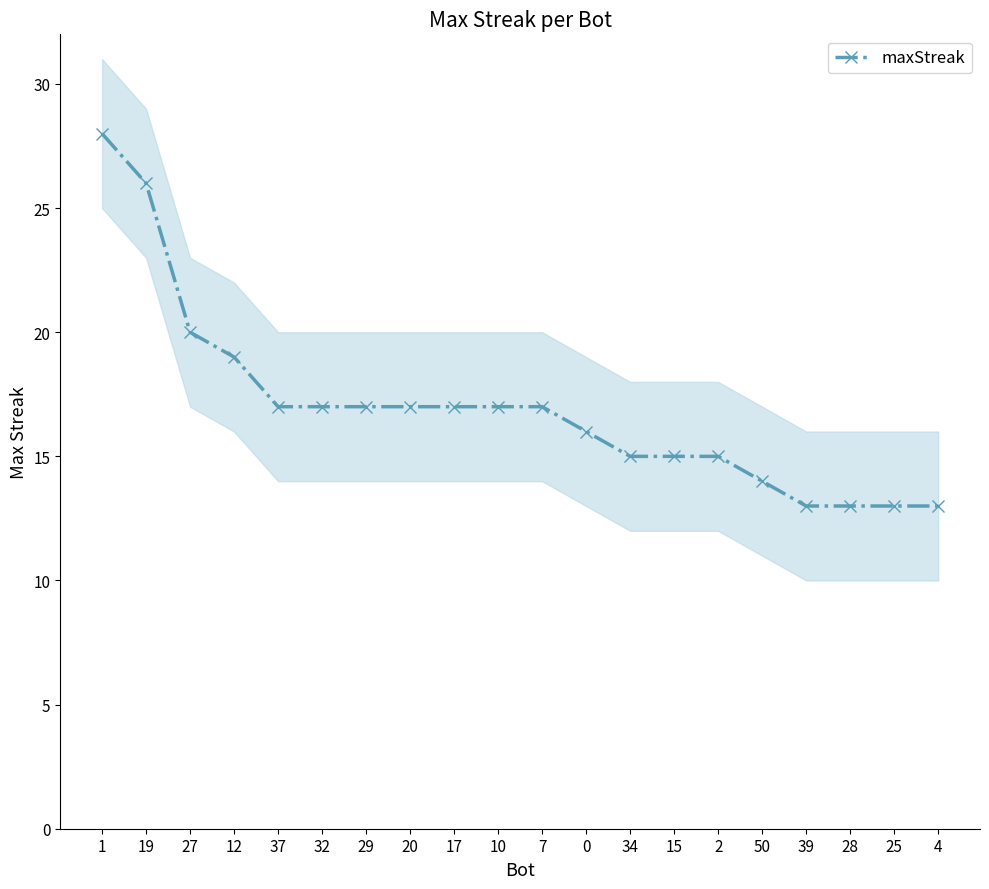

How many distinct data groups are displayed?

1